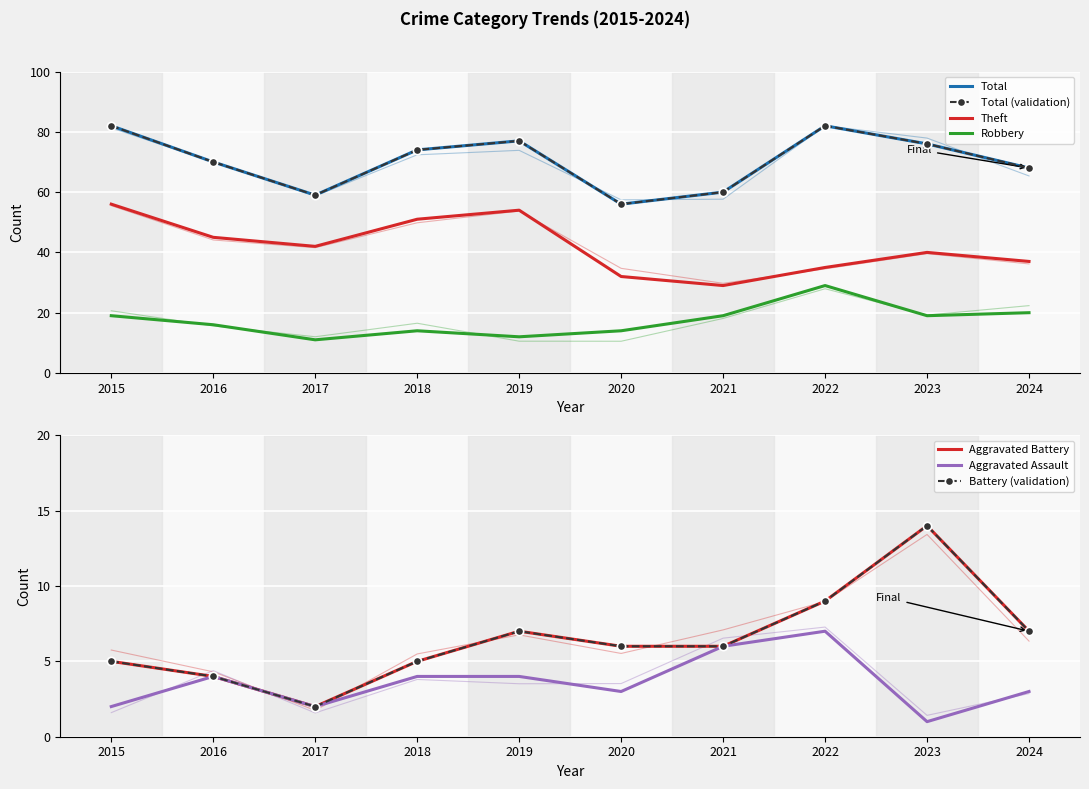

Is the value of Aggravated Assault at 2022 greater than the value of Aggravated Battery at 2020?

Yes